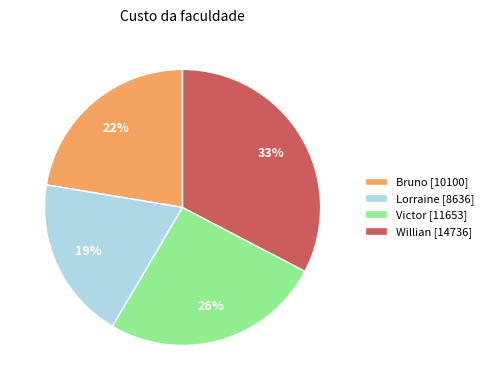

What percentage is the Lorraine slice, to the nearest percent?

19%